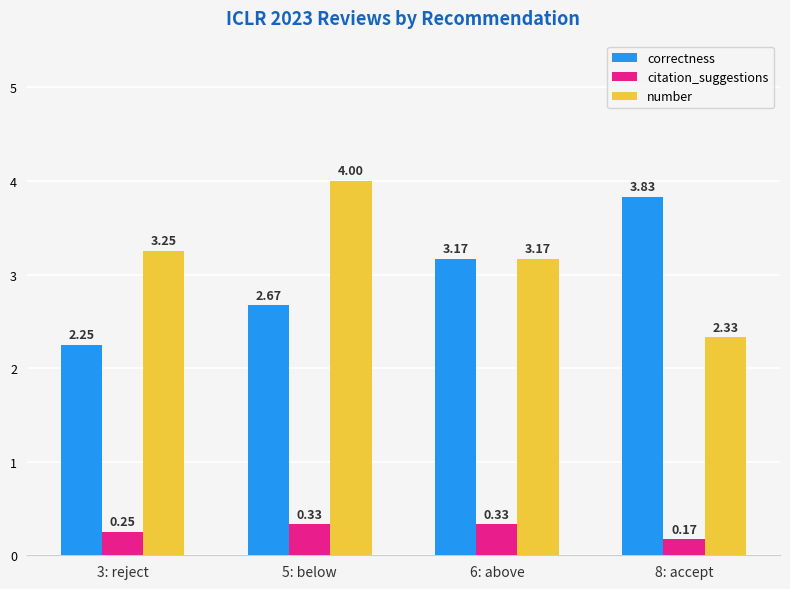

List the series in order of their peak value, lowest first.

citation_suggestions, correctness, number